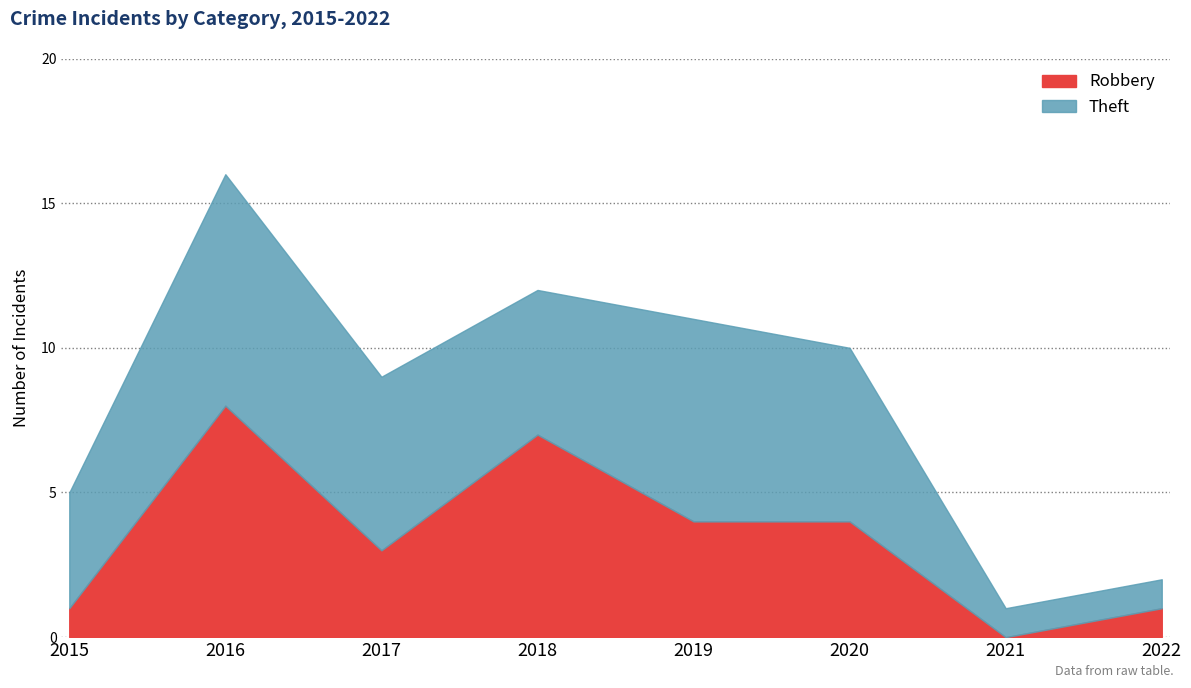

The Theft series shows 8 at 2016. True or false?

True